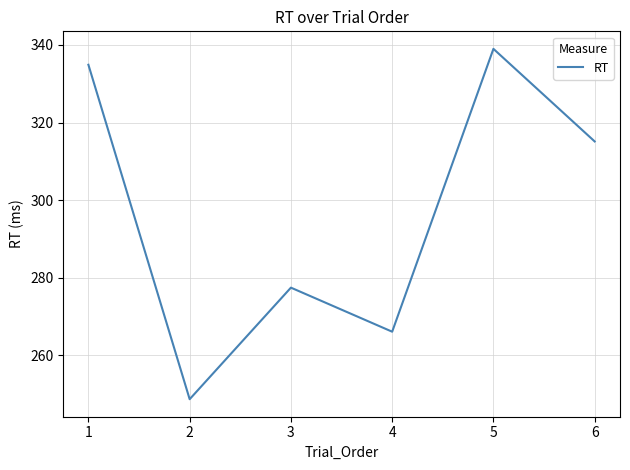

How many categories are shown in the chart?

6